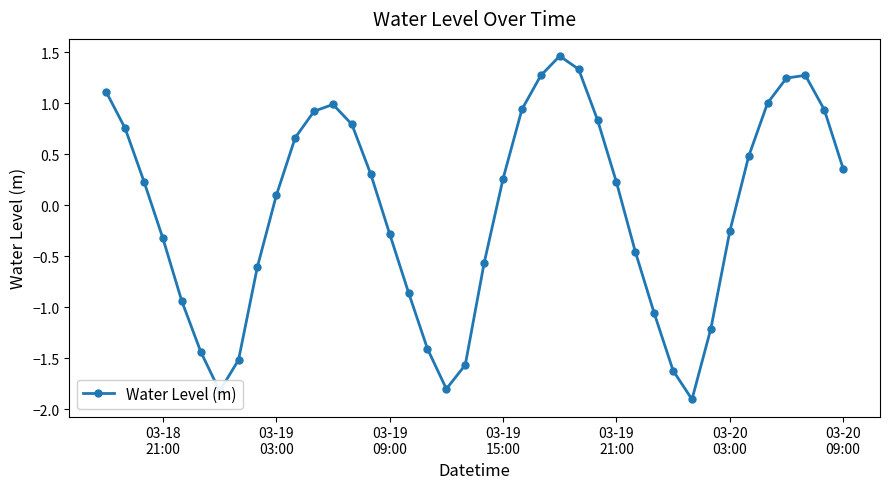

True or false: there are more than 0 points higher than both neighbors.

True